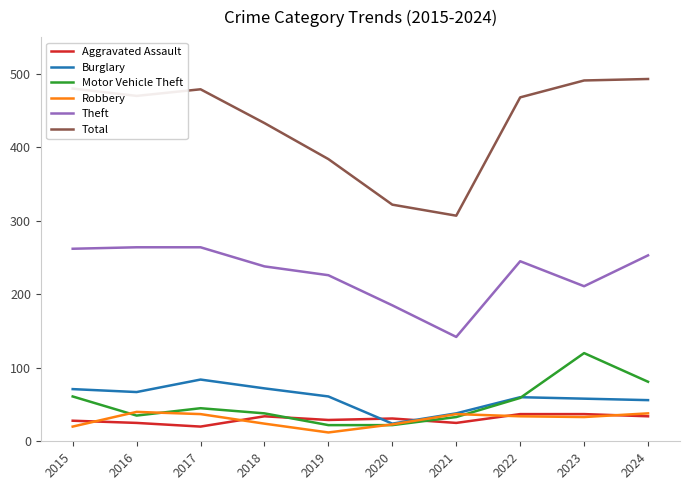

What is the difference between the maximum and minimum values in the Theft series?

122